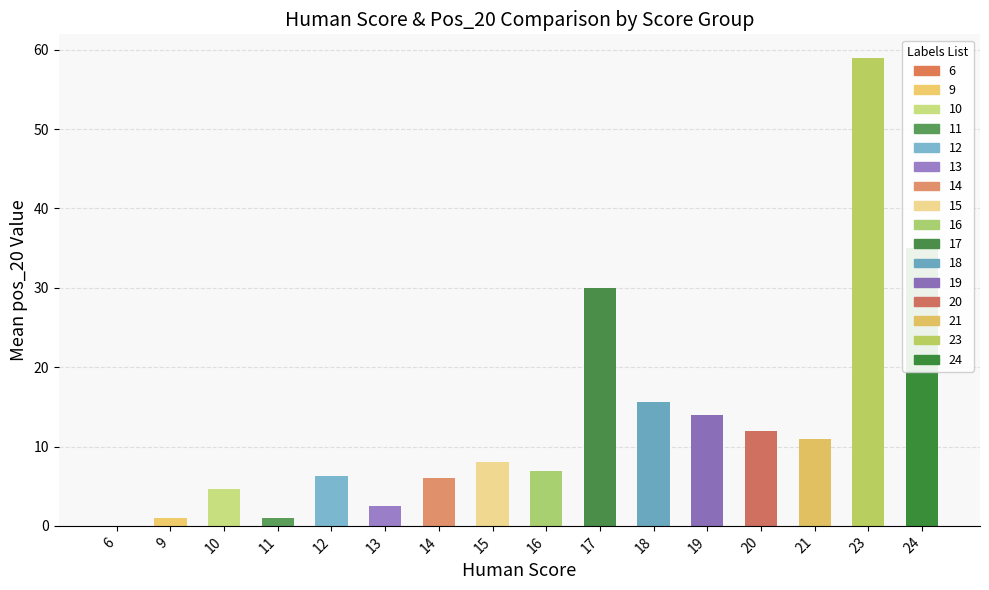

What is the maximum value shown in the chart?

59.0